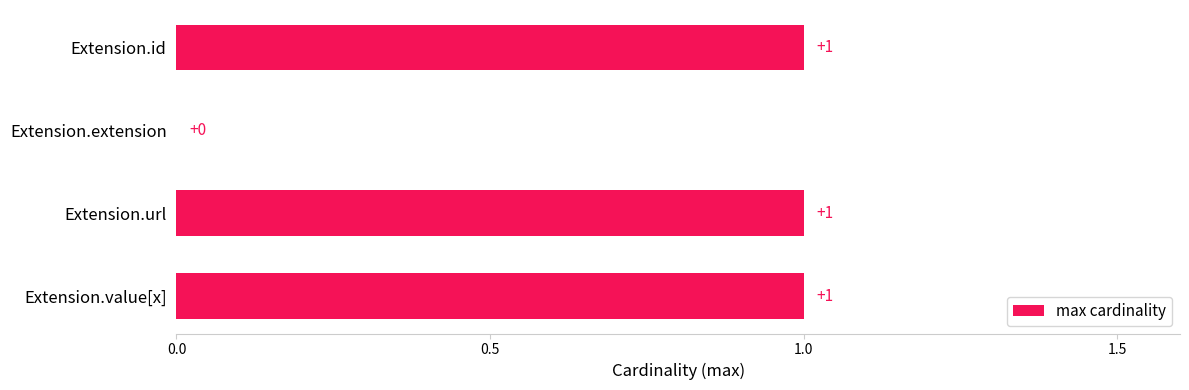

Reading bottom to top, list all the values displayed in this chart.

Extension.value[x]=1	Extension.url=1	Extension.extension=0	Extension.id=1